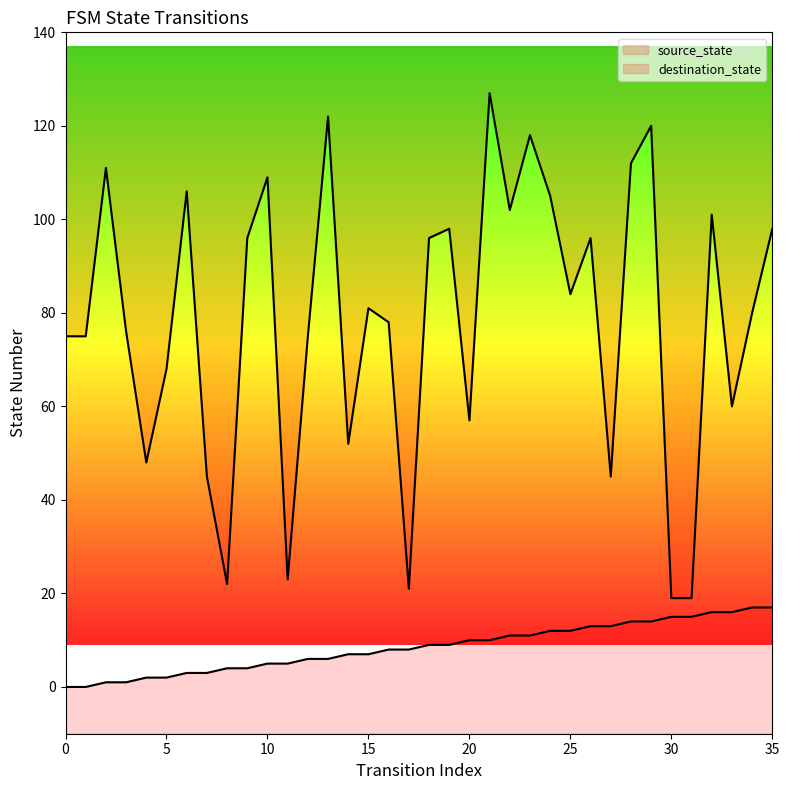

Does the chart display data point markers on the line(s)?

No